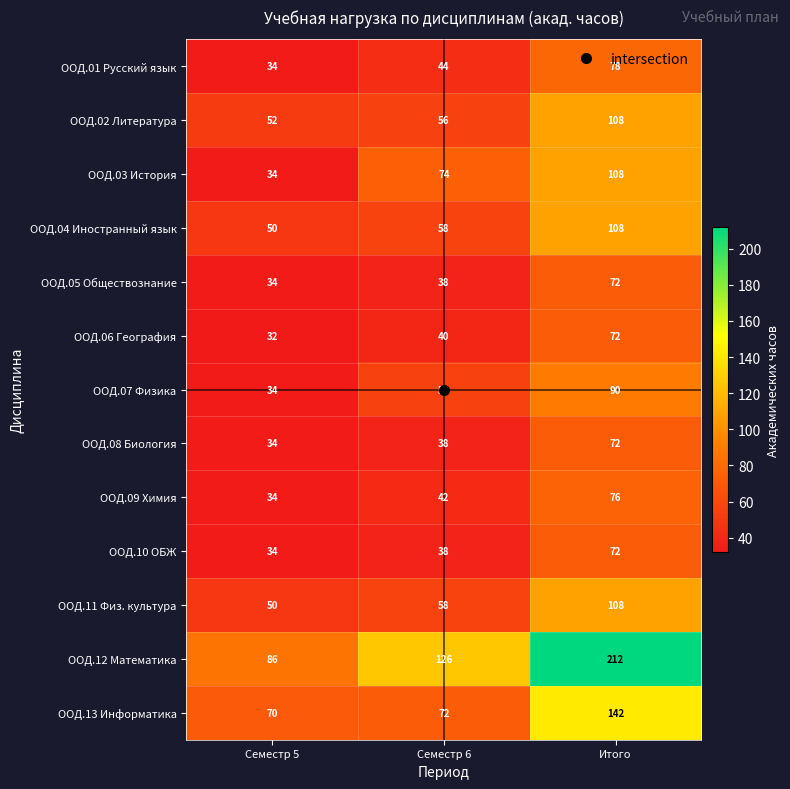

What is the total value across all series at Семестр 5?

578